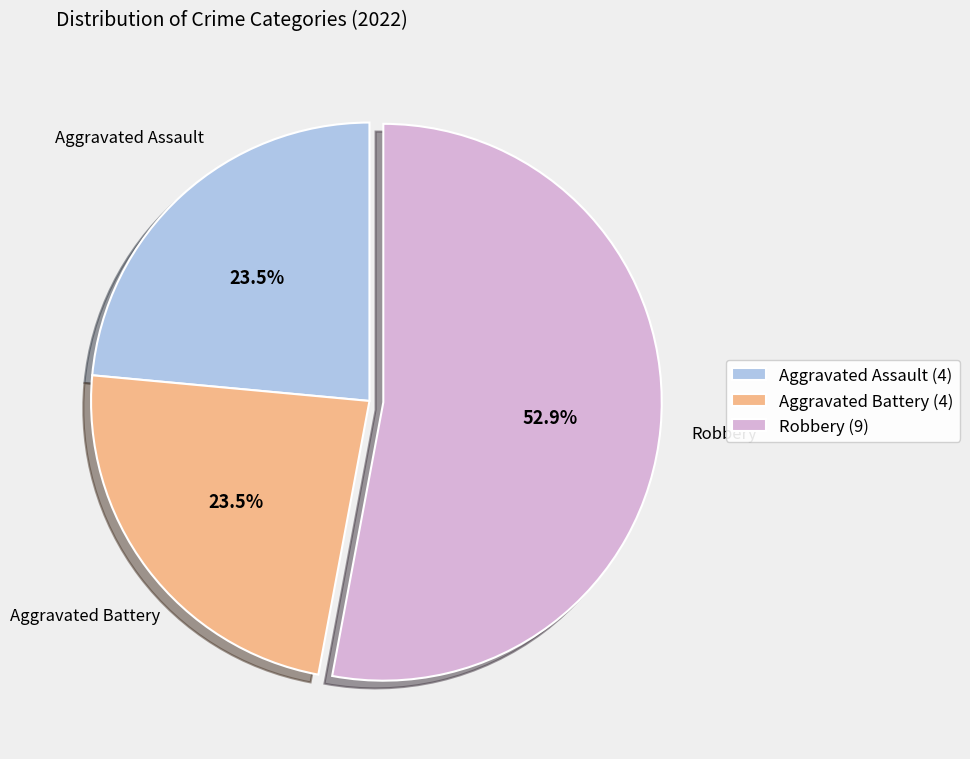

What is the largest slice in the pie chart?

Robbery (9)